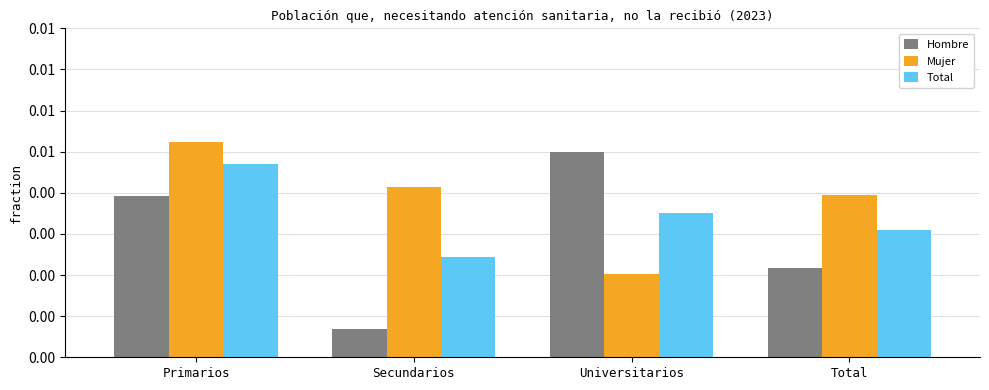

Which category has the highest value in the Mujer series?

Primarios